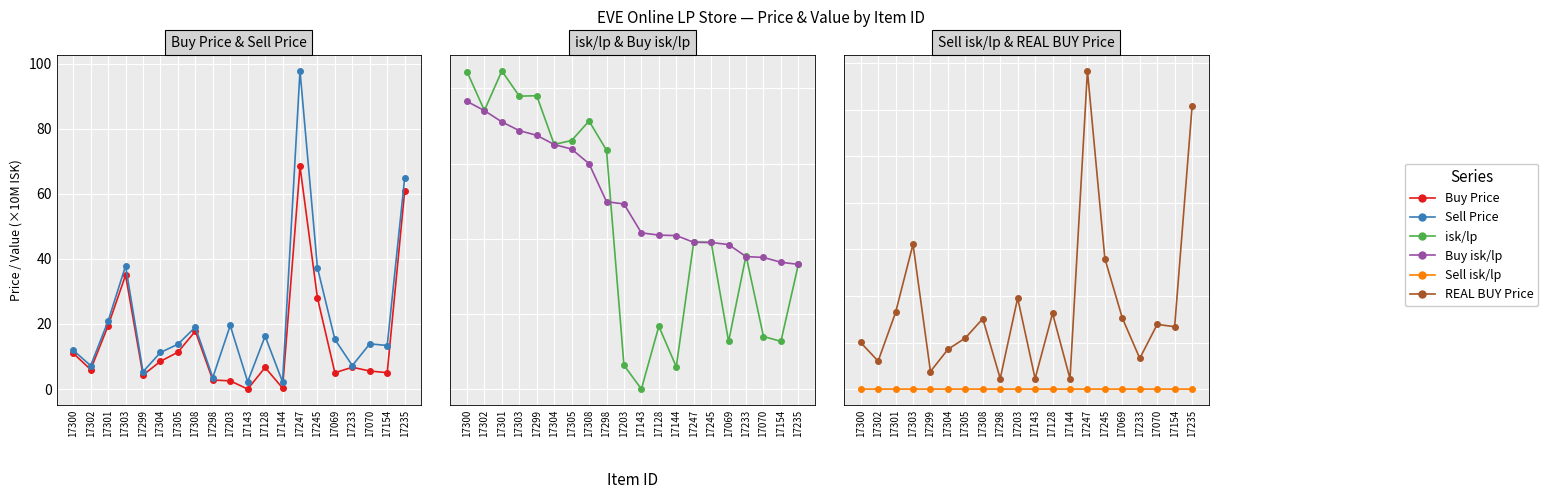

What is the sum of all REAL BUY Price values?

350.7